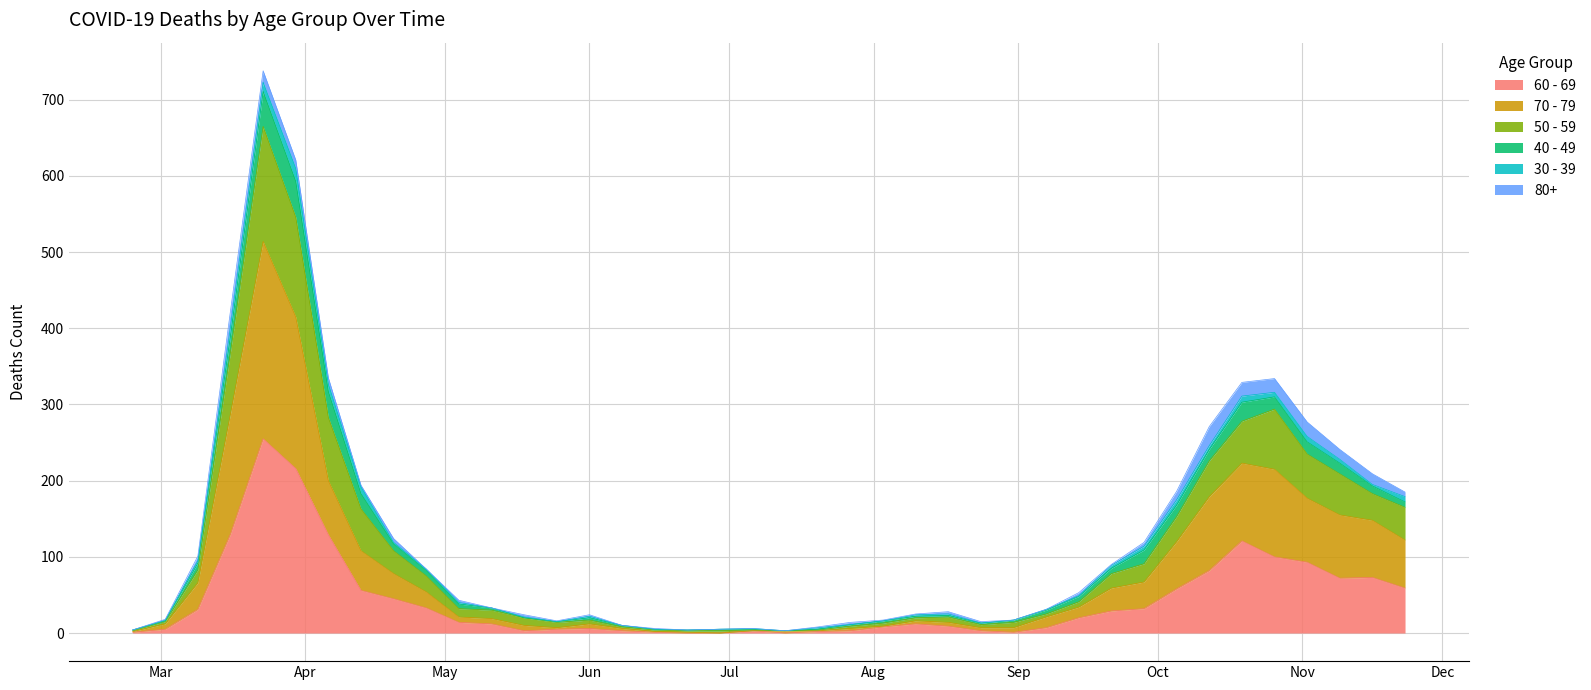

At which category is the sum across all series the highest?

2020-03-23